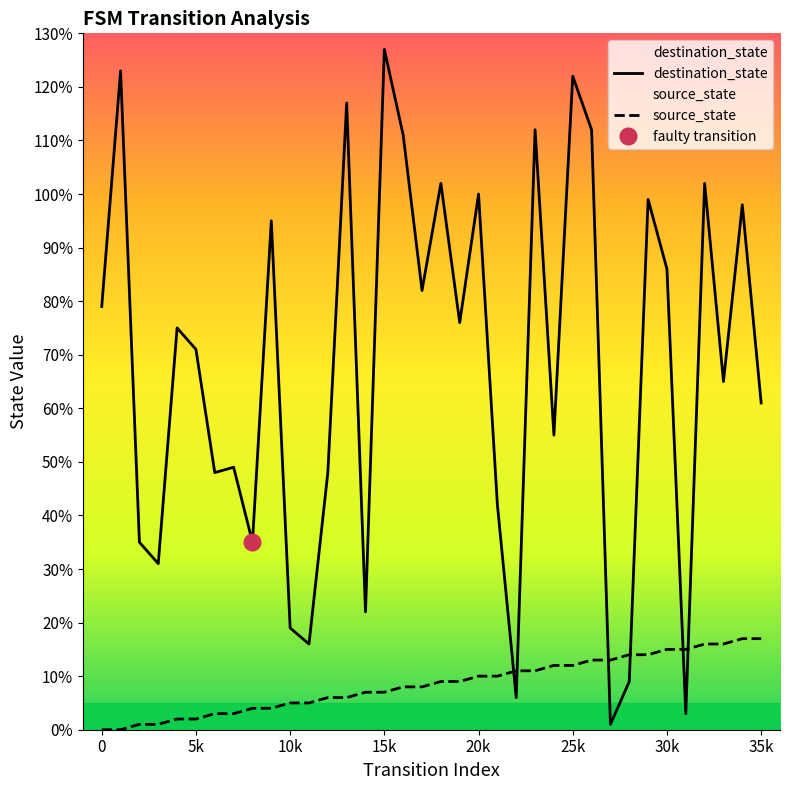

At how many categories does at least one series exceed 53?

22